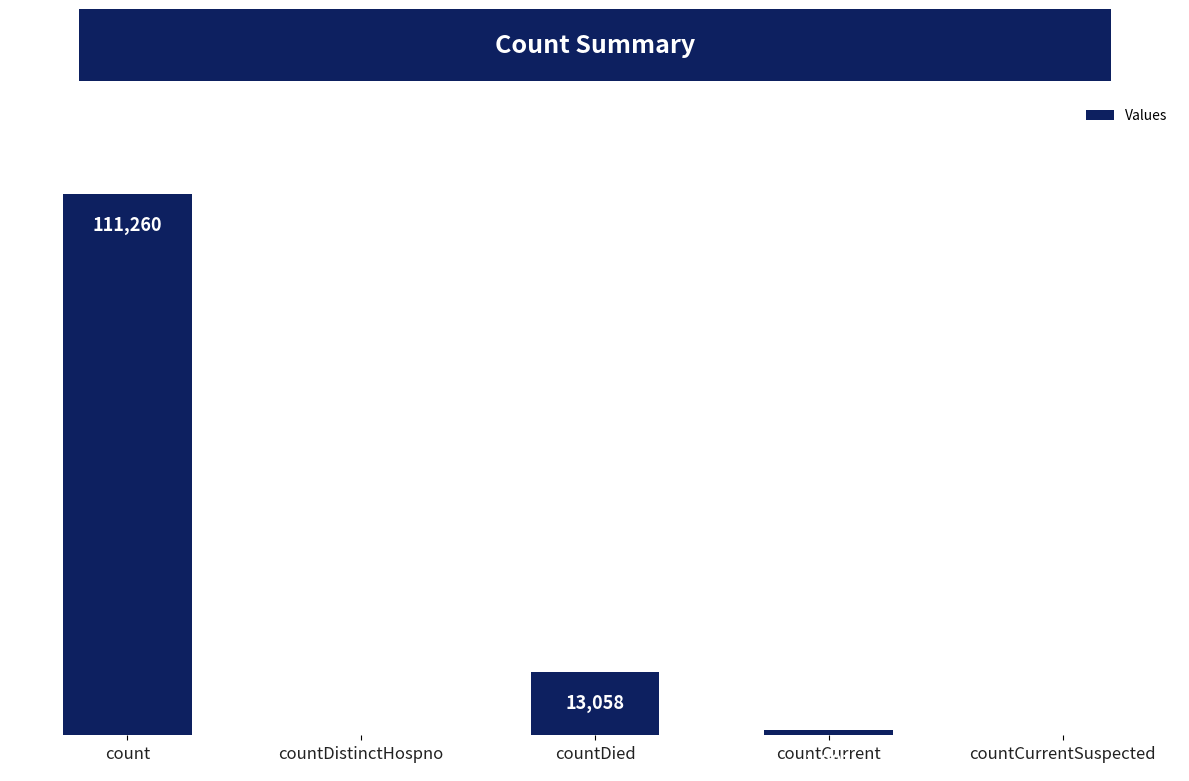

Between countDistinctHospno and count, which is larger?

count